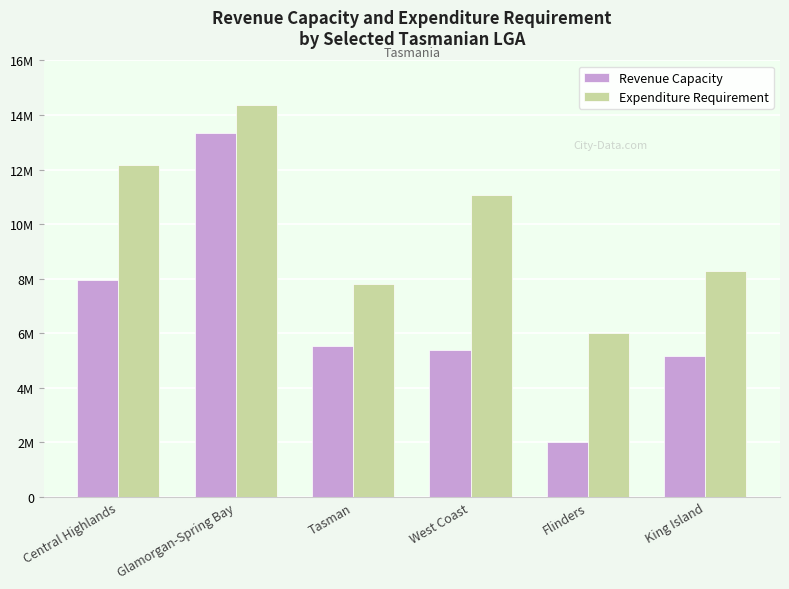

What are all the series names shown in the legend?

Revenue Capacity, Expenditure Requirement